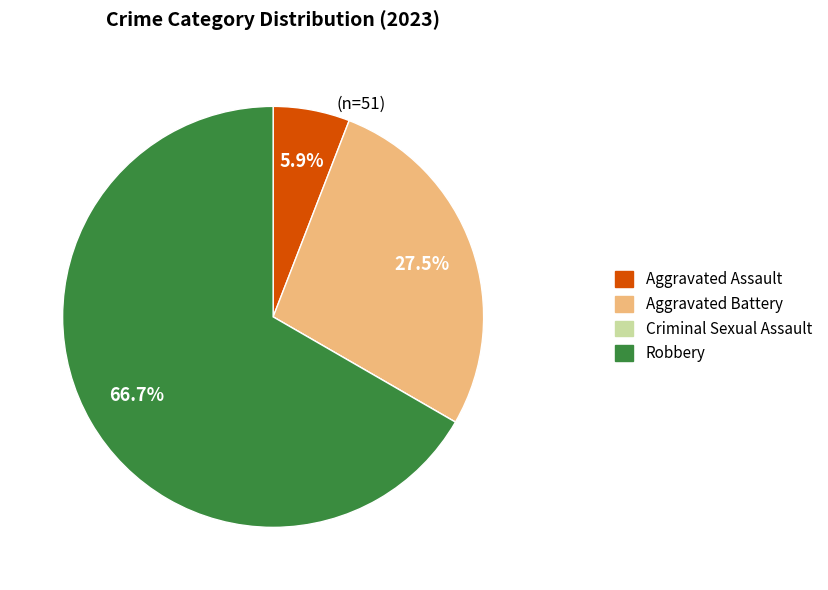

Does Robbery account for over 50% of the chart?

Yes